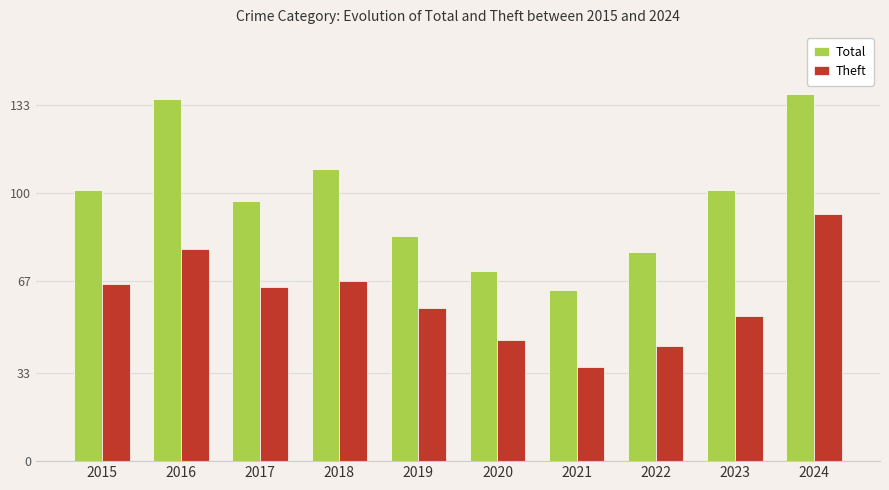

Read the Theft value at 2016, to the nearest 5.

80